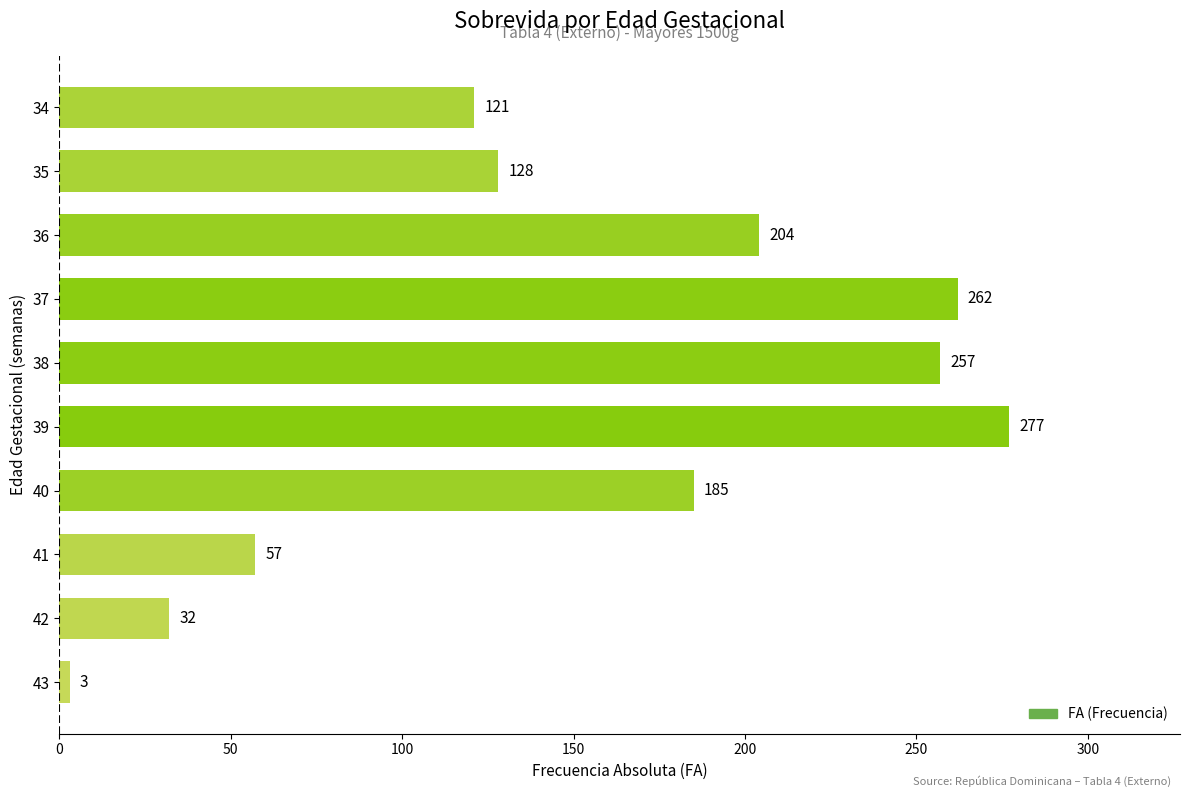

What value does the data have at 35?

128